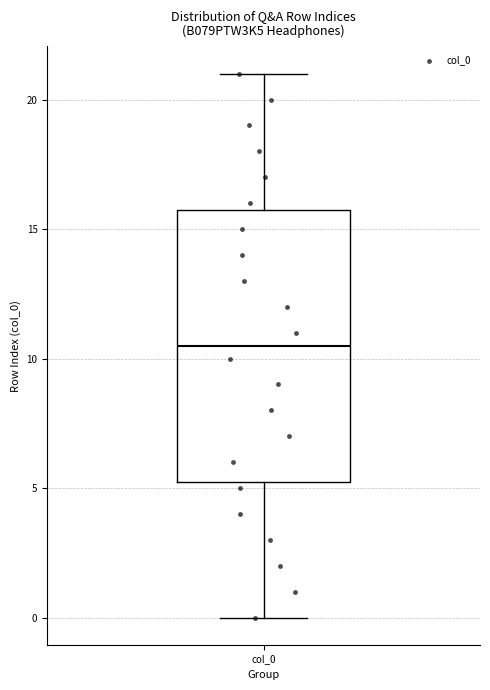

Read this box plot against the y-axis: the position of the median line, the range covered by the box, and the ends of both whiskers. The values are not printed on the chart, so give them approximately, as read against the axis.

median 10.5, box 5.5 to 16.0, whiskers 0.0 to 21.0